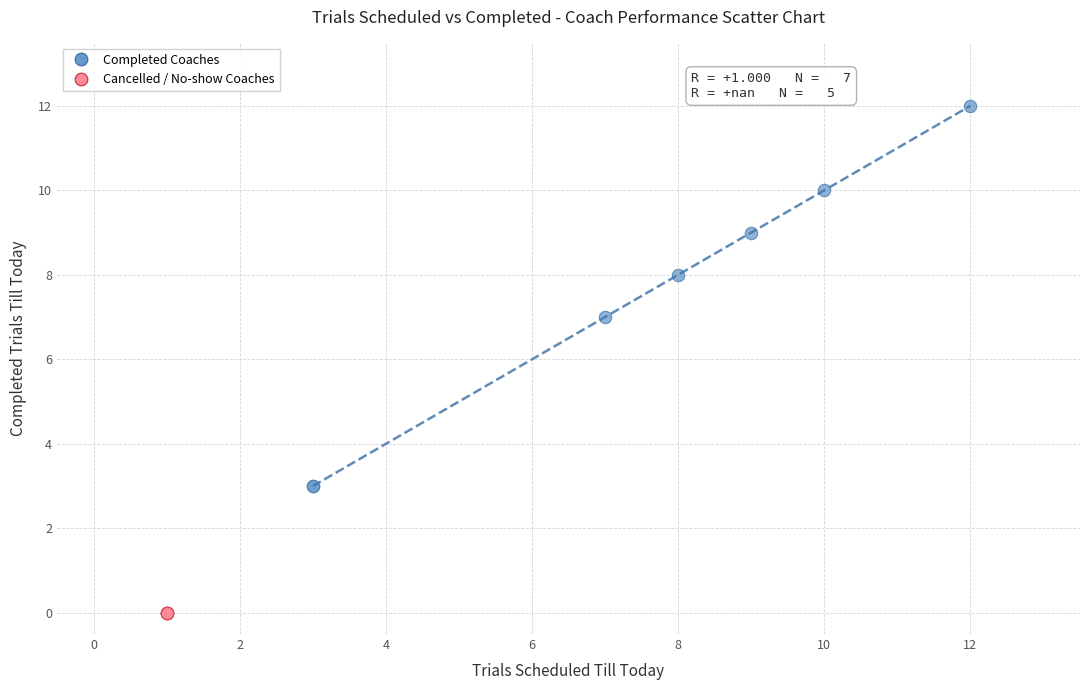

Which series reaches the minimum Y coordinate?

Cancelled / No-show Coaches